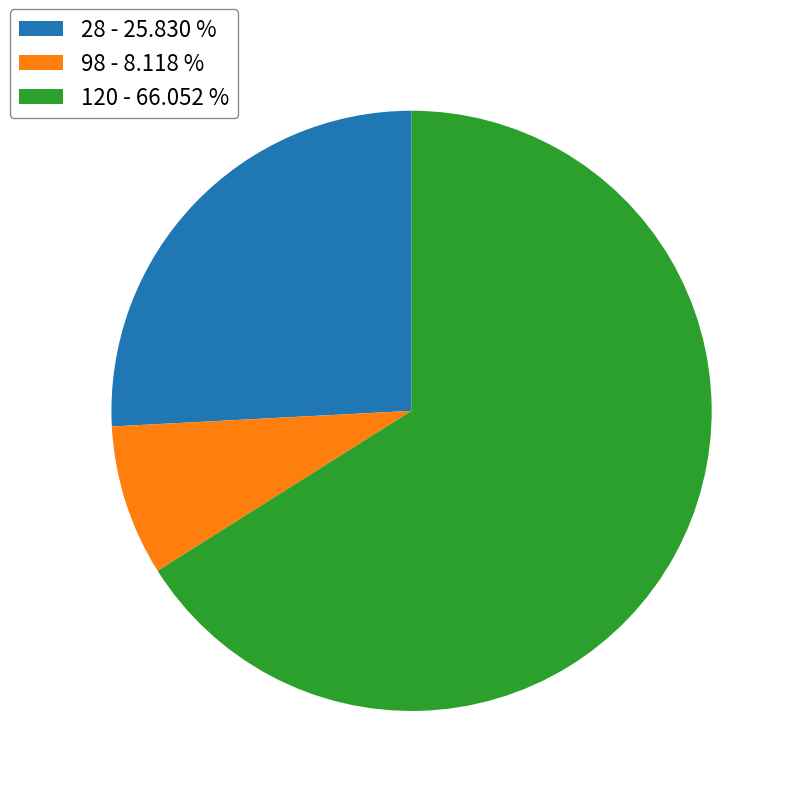

Do 28 - 25.830 % and 98 - 8.118 % together represent more than half of the pie?

No